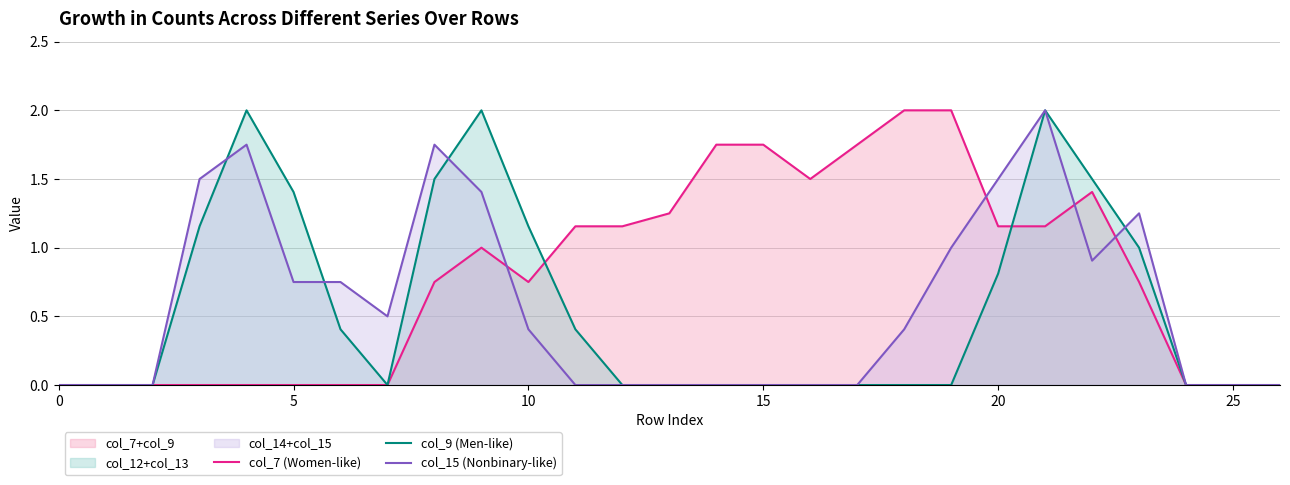

What is the difference between the col_7 (Women-like) values at 19 and 22?

0.6